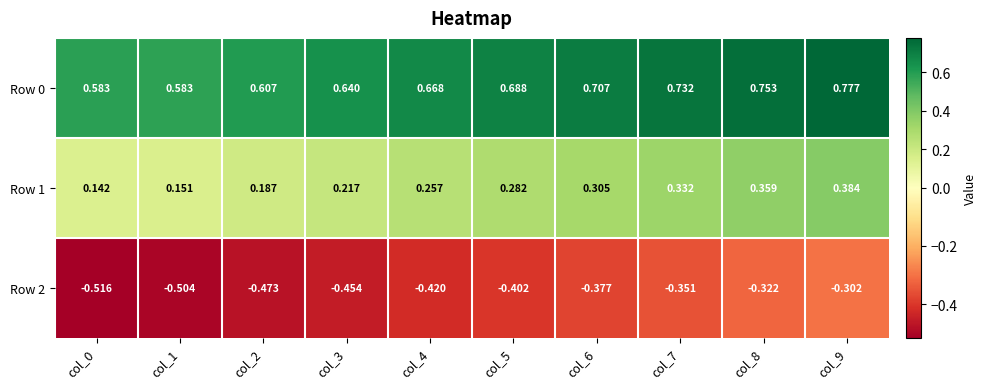

Is the value of Row 0 at col_0 greater than the value of Row 1 at col_2?

Yes